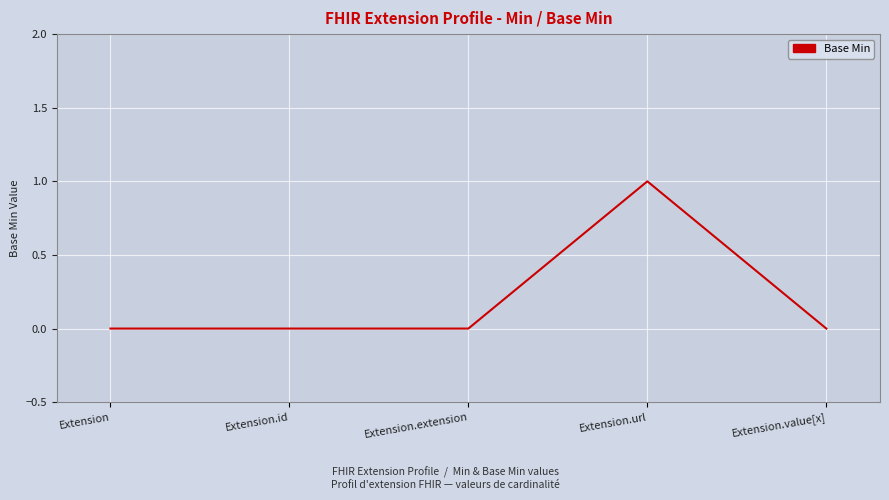

True or false: the data has more than 0 interior local peaks.

True